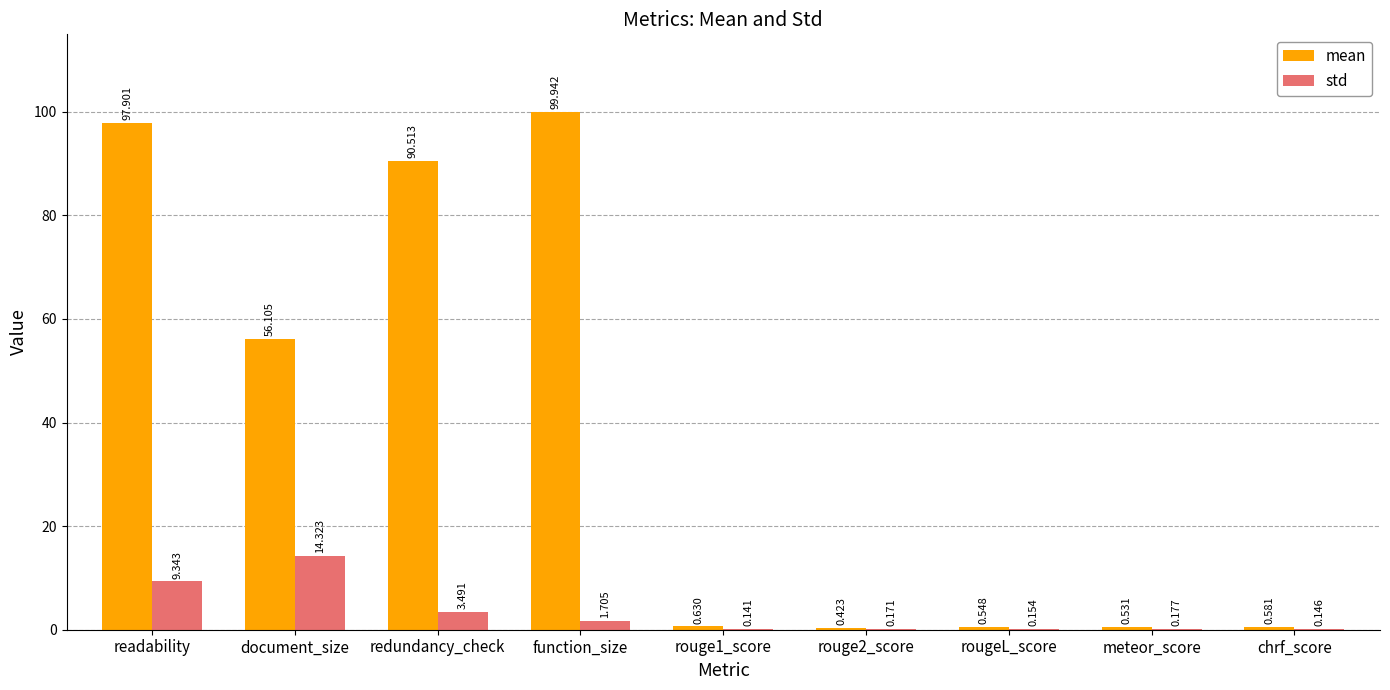

What is the total value across all series at function_size?

101.6